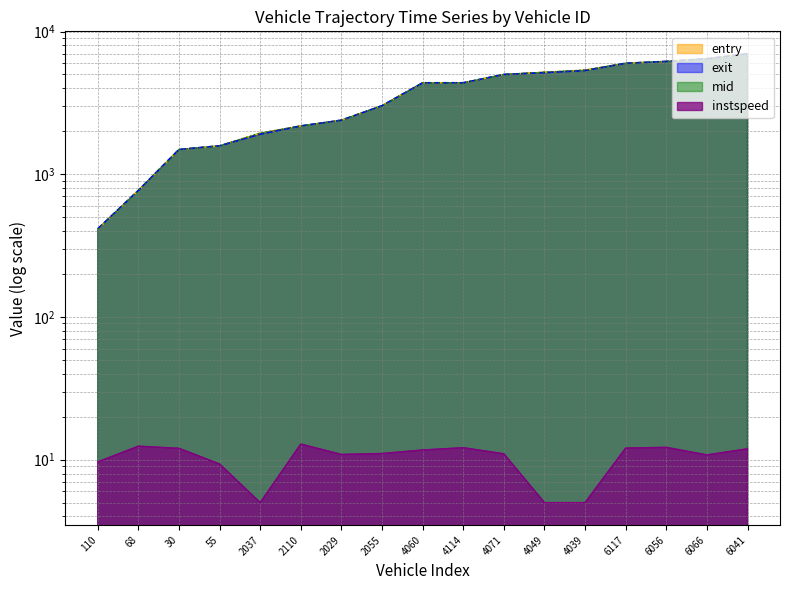

How many categories are shown in the chart?

17